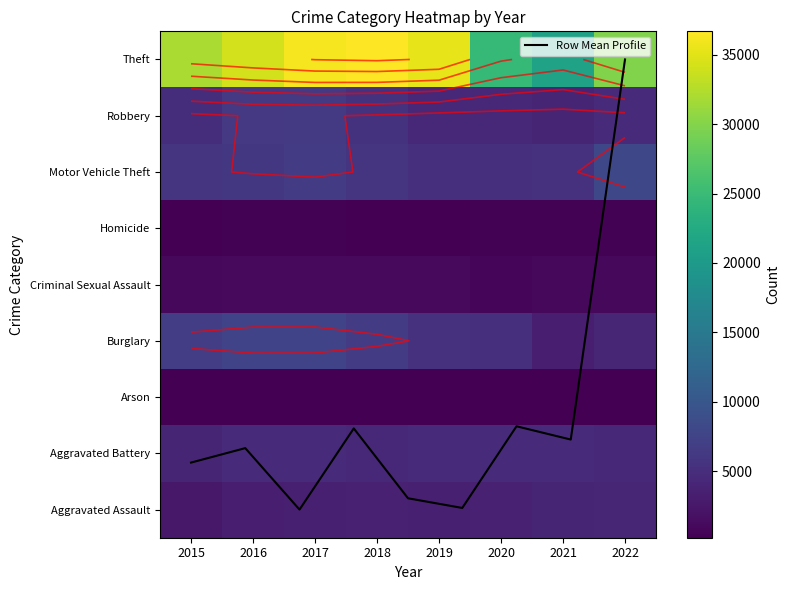

What is the difference between the second highest and minimum values in the Motor Vehicle Theft series?

1340